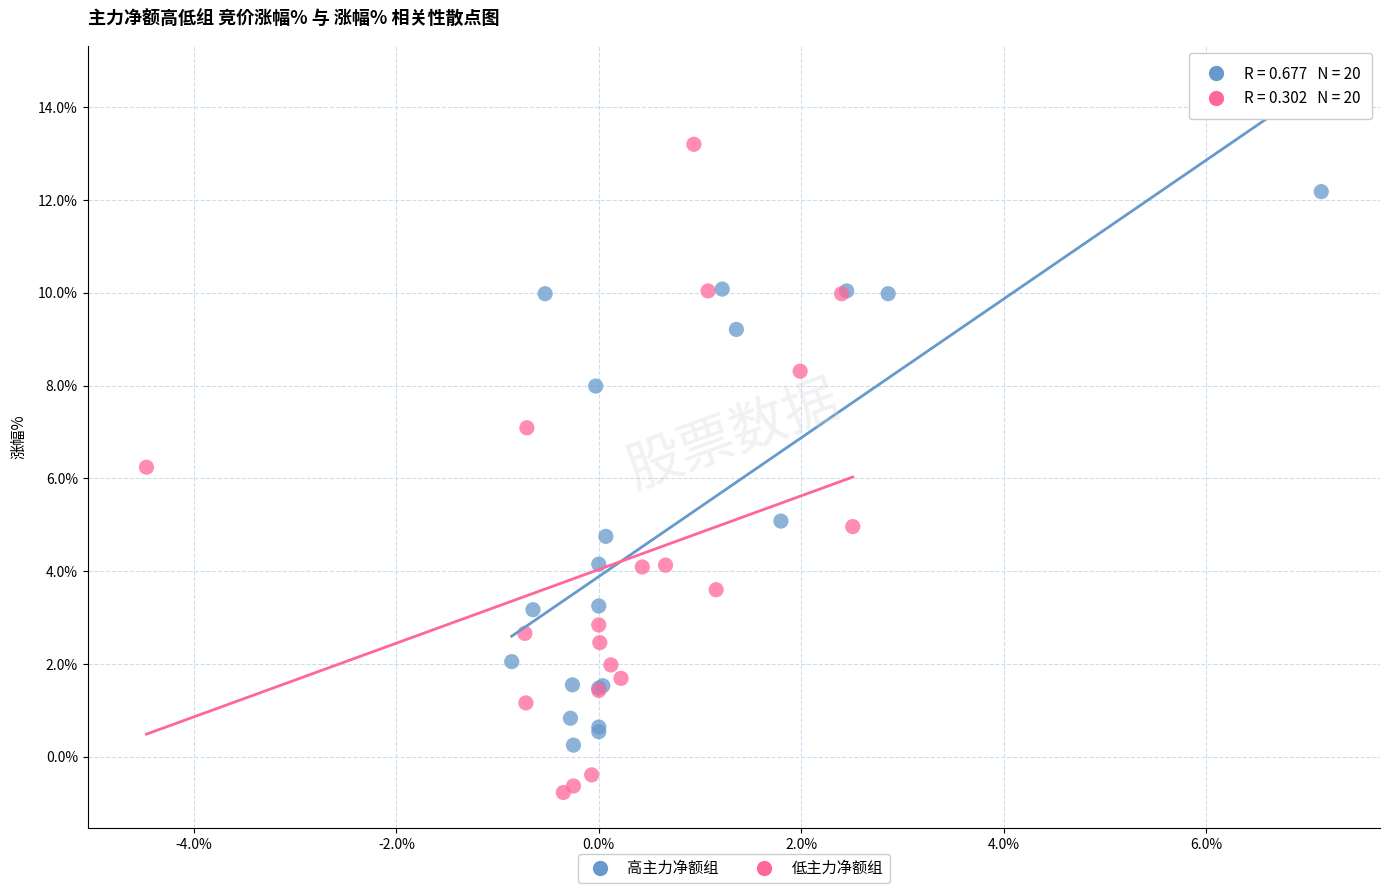

Which series has the largest Y range (max minus min)?

低主力净额组